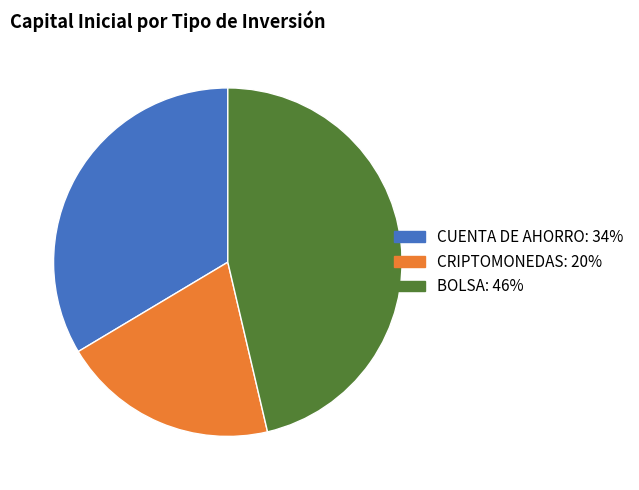

Is CUENTA DE AHORRO the majority of the pie?

No